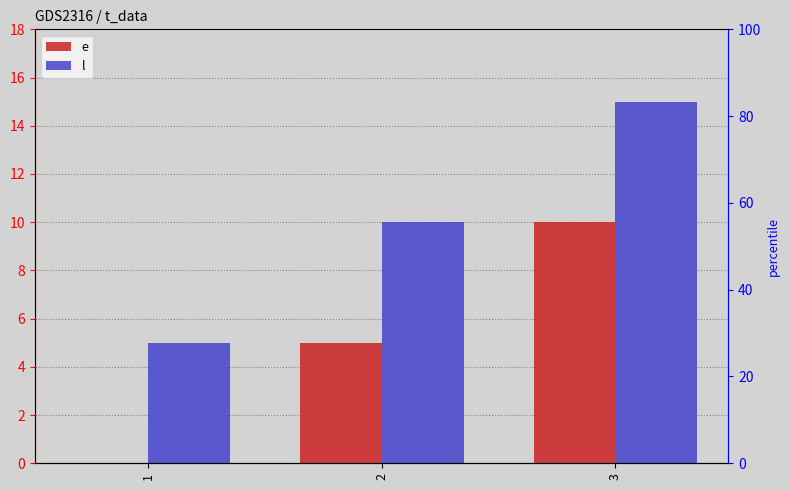

The value of e at 2 is 2. True or false?

False